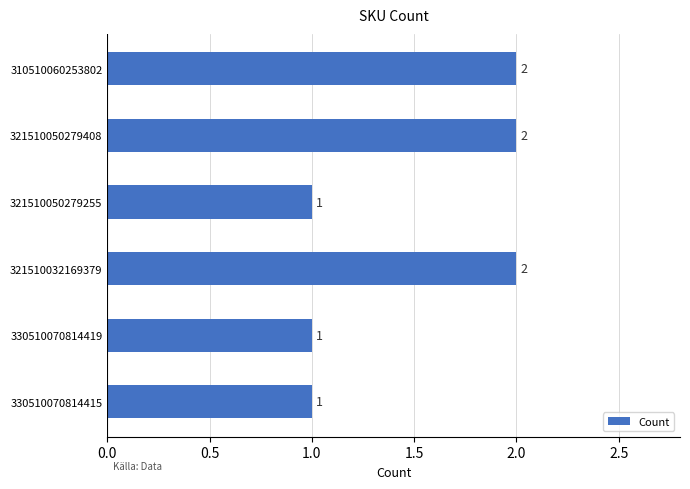

Which has a higher value, 330510070814419 or 310510060253802?

310510060253802